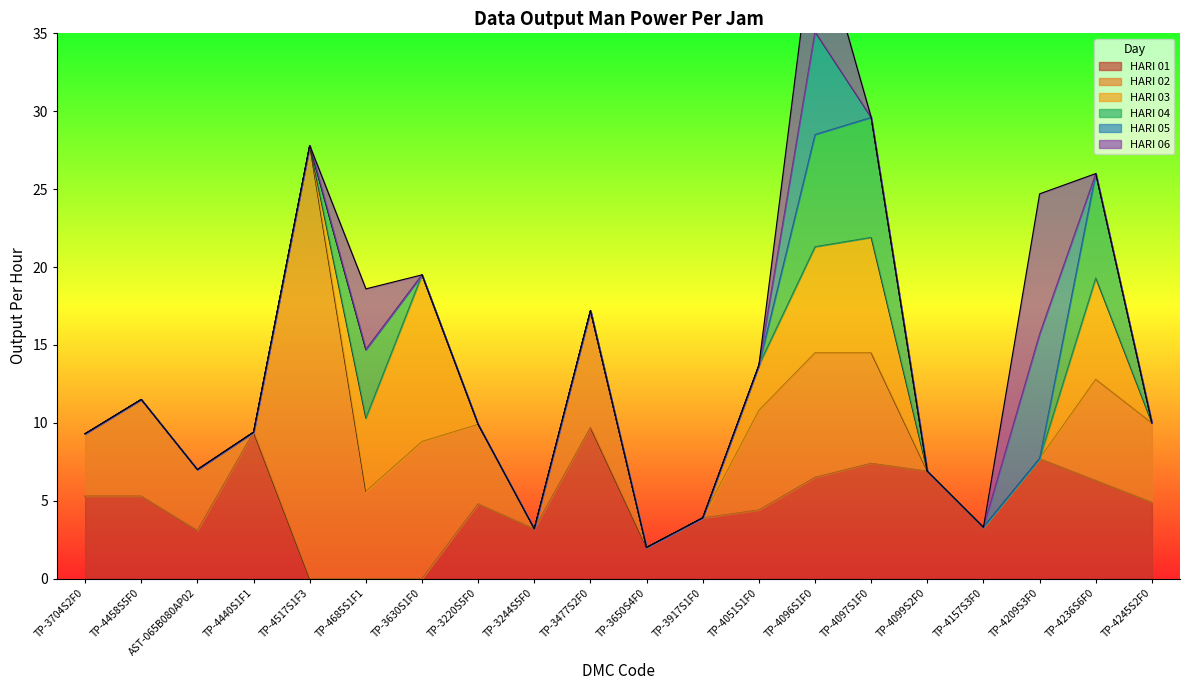

What is the label of the 5th point from the right?

TP-4099S2F0